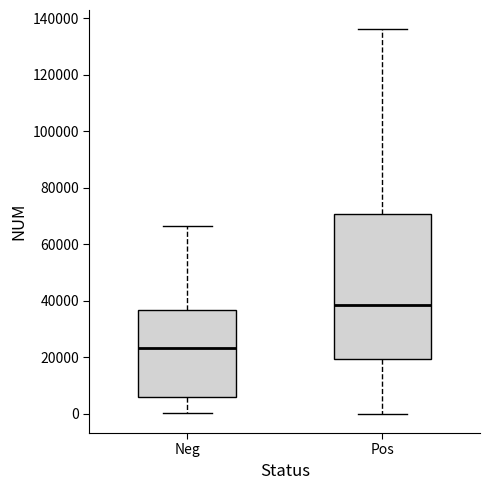

Reading left to right, read every box against the y-axis: the position of its median line, the range the box covers, and the ends of its whiskers. The values are not printed on the chart, so give them approximately, as read against the axis.

Neg: median 24000, box 6000 to 36000, whiskers 0 to 66000
Pos: median 38000, box 20000 to 70000, whiskers 0 to 136000